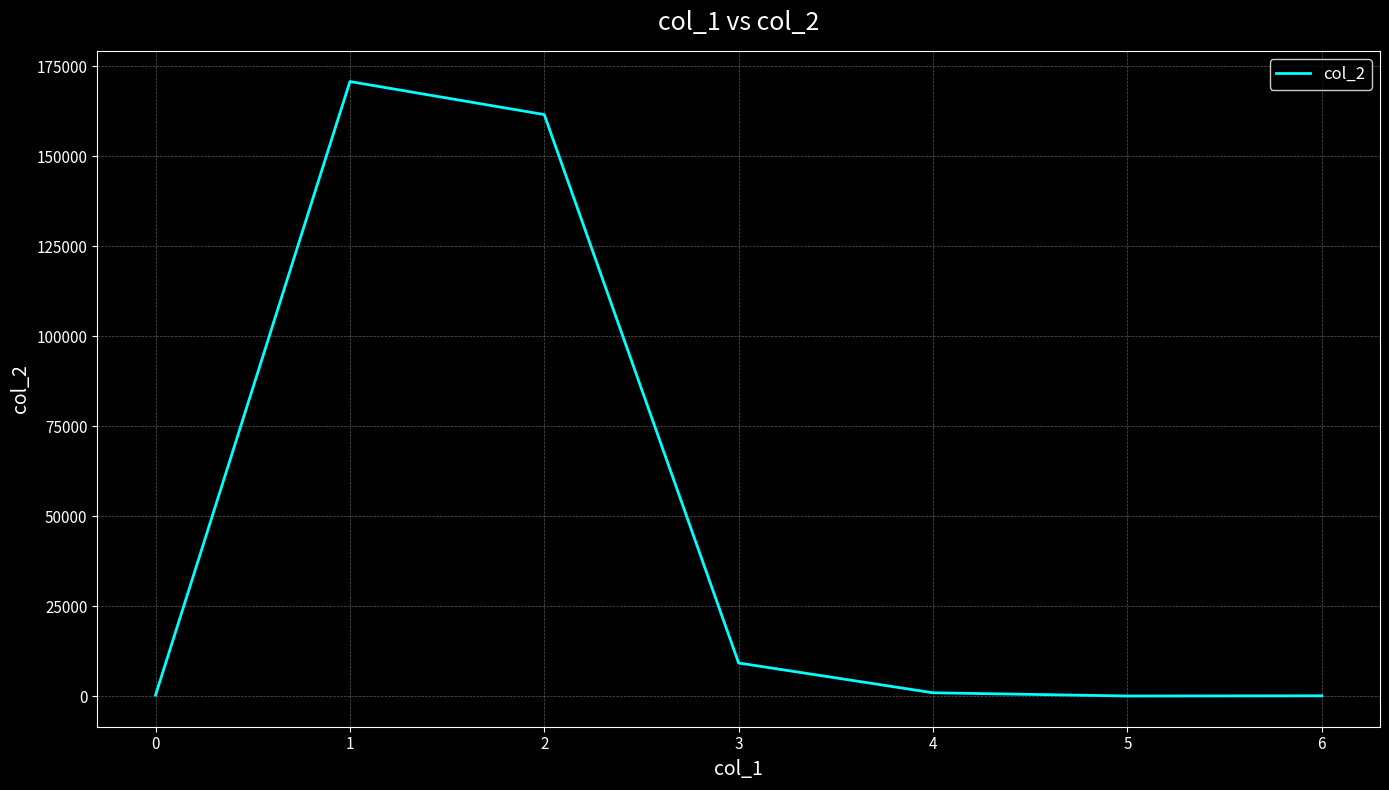

The chart shows a value of 247173.8 at 0. True or false?

False